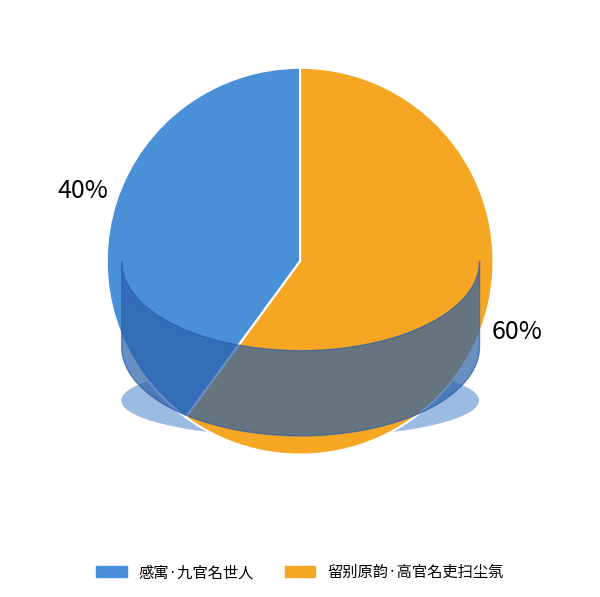

Which category has the smallest portion of the pie?

感寓·九官名世人